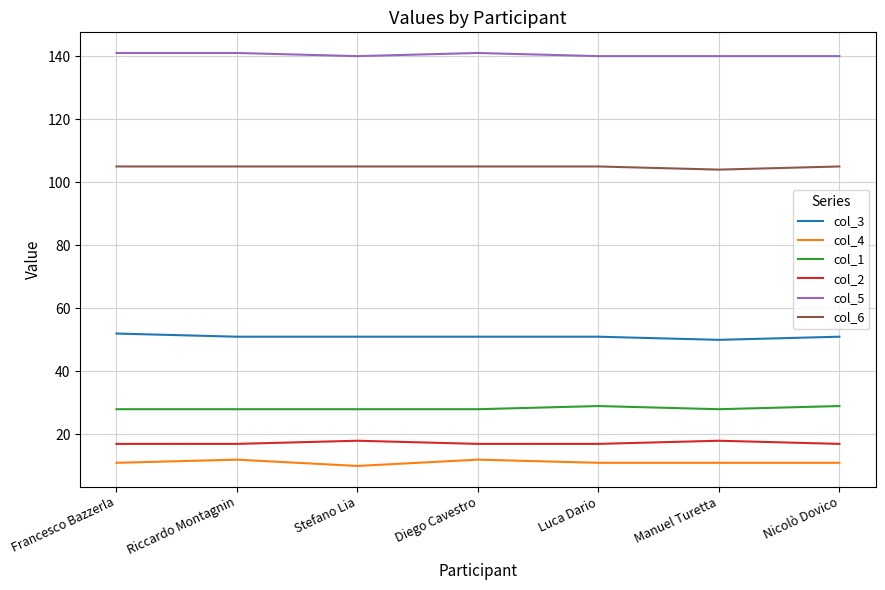

Reading left to right, extract all data points from this chart.

col_3: Francesco Bazzerla=52	Riccardo Montagnin=51	Stefano Lia=51	Diego Cavestro=51	Luca Dario=51	Manuel Turetta=50	Nicolò Dovico=51
col_4: Francesco Bazzerla=11	Riccardo Montagnin=12	Stefano Lia=10	Diego Cavestro=12	Luca Dario=11	Manuel Turetta=11	Nicolò Dovico=11
col_1: Francesco Bazzerla=28	Riccardo Montagnin=28	Stefano Lia=28	Diego Cavestro=28	Luca Dario=29	Manuel Turetta=28	Nicolò Dovico=29
col_2: Francesco Bazzerla=17	Riccardo Montagnin=17	Stefano Lia=18	Diego Cavestro=17	Luca Dario=17	Manuel Turetta=18	Nicolò Dovico=17
col_5: Francesco Bazzerla=141	Riccardo Montagnin=141	Stefano Lia=140	Diego Cavestro=141	Luca Dario=140	Manuel Turetta=140	Nicolò Dovico=140
col_6: Francesco Bazzerla=105	Riccardo Montagnin=105	Stefano Lia=105	Diego Cavestro=105	Luca Dario=105	Manuel Turetta=104	Nicolò Dovico=105